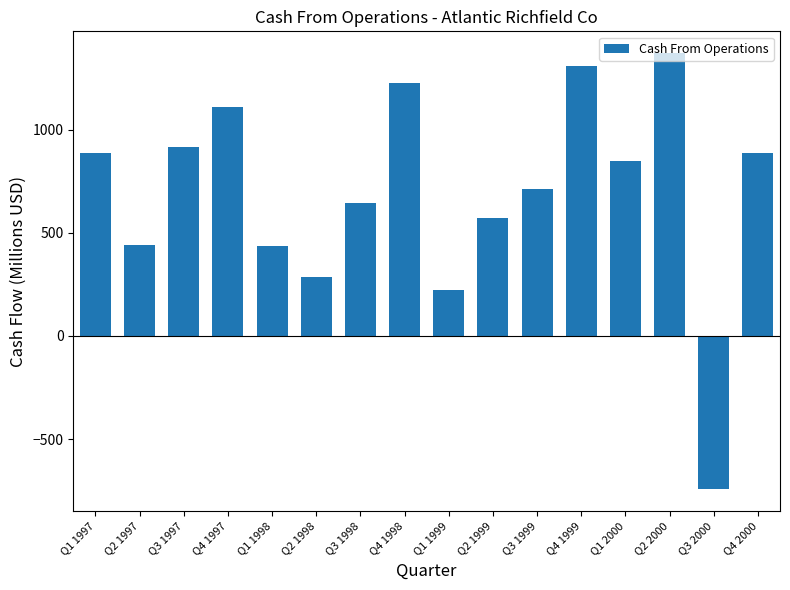

How many positive values are there?

15